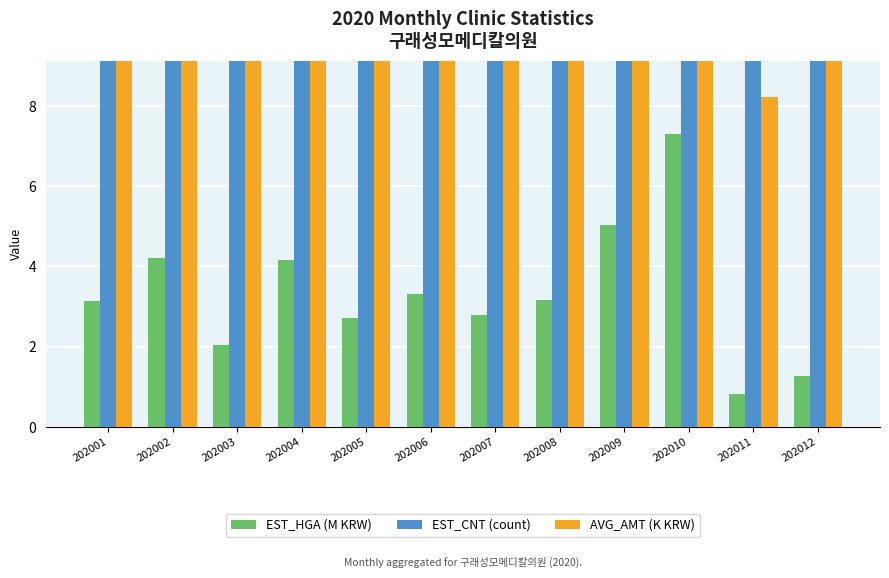

How many categories are shown in the chart?

12